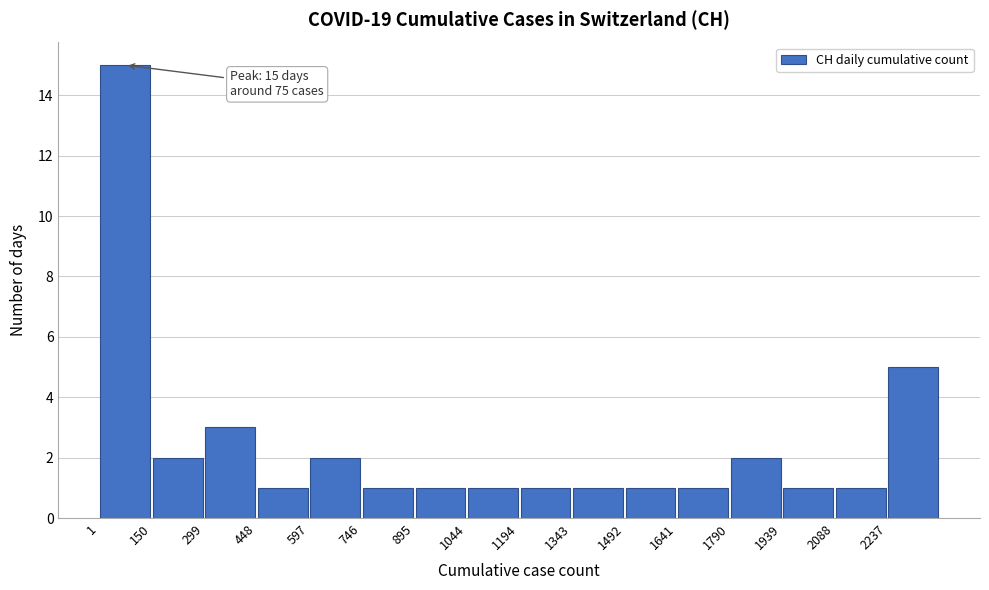

Which range on the x-axis has the tallest bar?

0 to 160